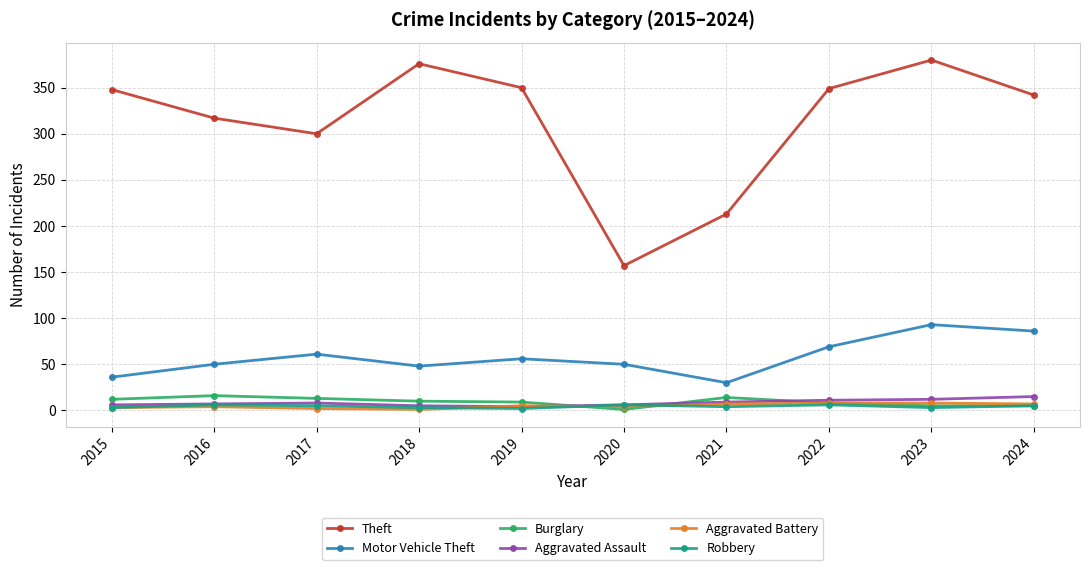

What is the average value of the Theft series?

313